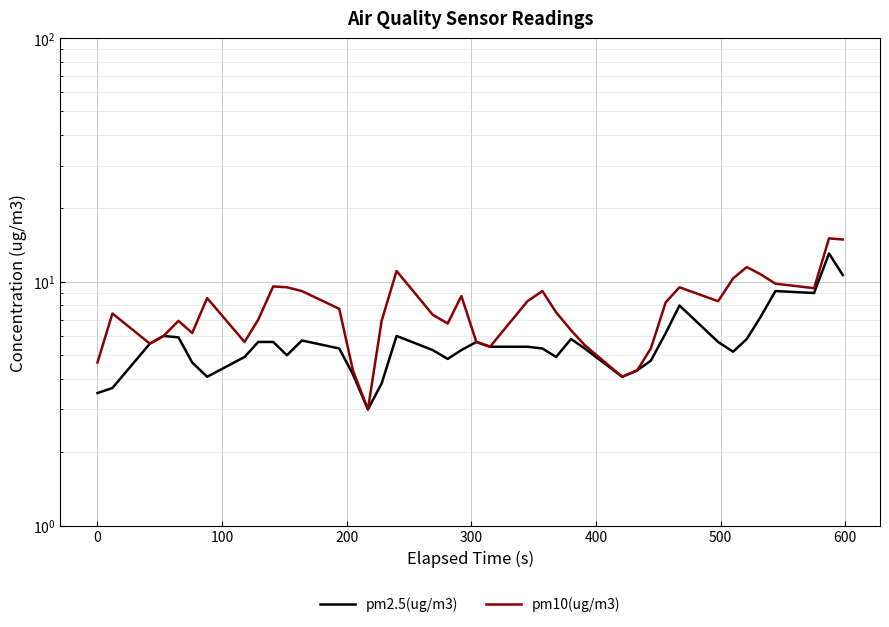

Reading left to right, extract all data points from this chart.

pm2.5(ug/m3): 3.5	3.7	5.6	6.0	5.9	4.7	4.1	4.9	5.7	5.7	5.0	5.8	5.3	4.2	3.0	3.8	6.0	5.2	4.8	5.2	5.7	5.4	5.4	5.3	4.9	5.8	5.3	4.1	4.3	4.8	6.2	8.0	5.7	5.2	5.8	7.2	9.2	9.0	13.1	10.7
pm10(ug/m3): 4.7	7.4	5.6	6.0	6.9	6.2	8.6	5.7	7.0	9.6	9.5	9.2	7.8	4.3	3.0	6.9	11.1	7.3	6.8	8.8	5.7	5.4	8.3	9.2	7.5	6.3	5.5	4.1	4.3	5.3	8.2	9.5	8.3	10.3	11.5	10.8	9.8	9.4	15.1	14.9